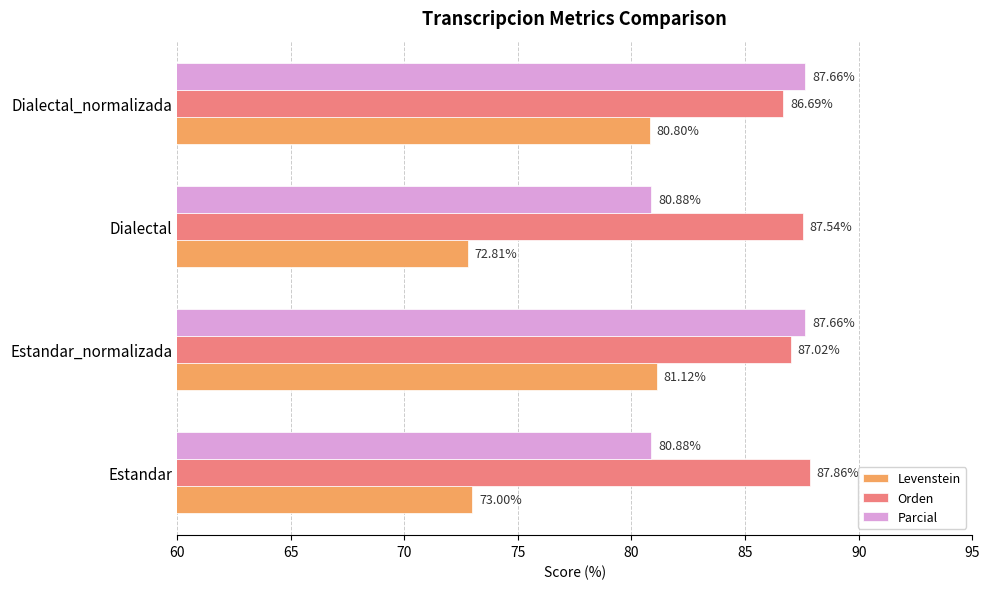

What is the difference between the Orden values at Estandar_normalizada and Estandar?

0.8